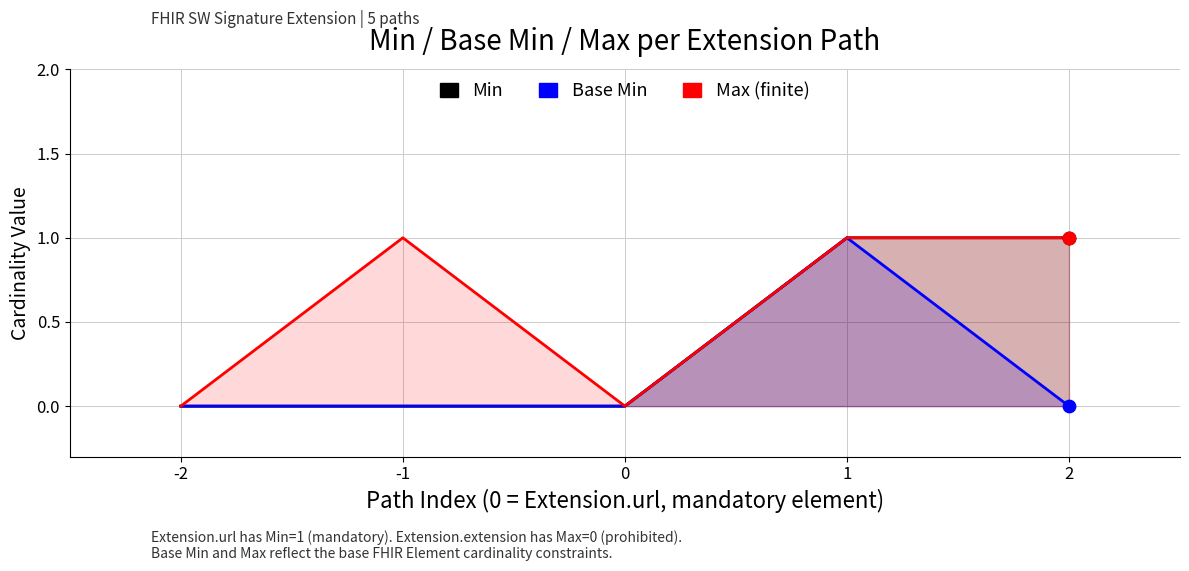

Which series has the widest spread of Y values?

Min